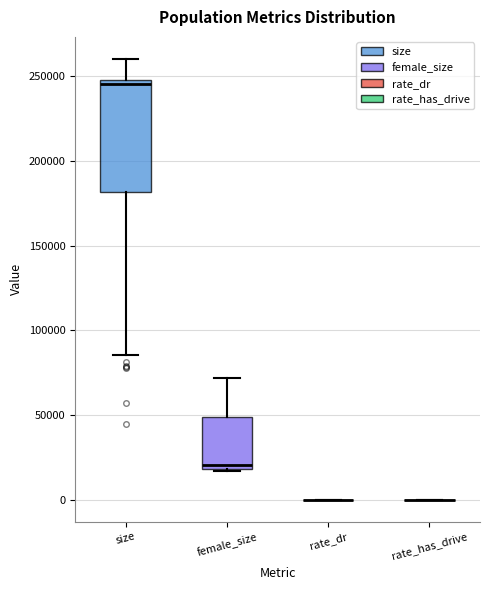

Comparing the boxes themselves (not the whiskers), which one is the tallest?

size